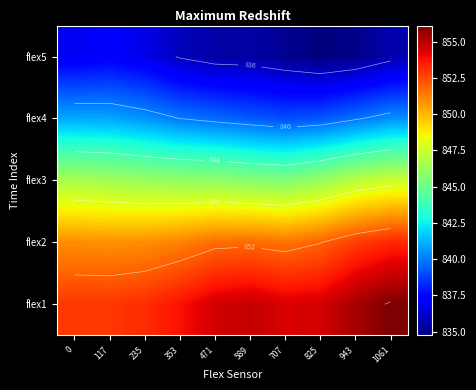

List the labels in order of flex2 value, largest first.

1061, 943, 825, 589, 471, 707, 353, 235, 0, 117